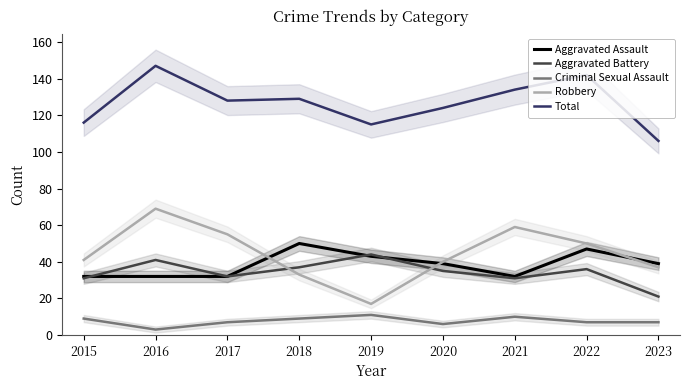

What are all the series names shown in the legend?

Aggravated Assault, Aggravated Battery, Criminal Sexual Assault, Robbery, Total